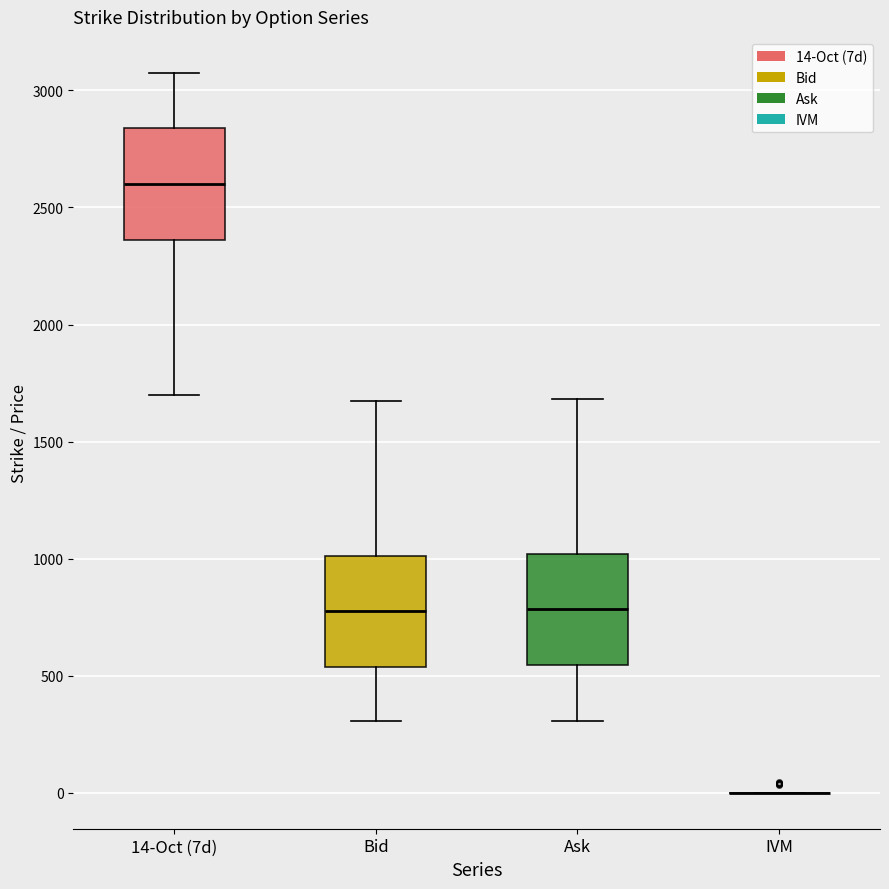

Reading left to right, transcribe this box plot: for each box, give where its median line is, the range the box spans, and where its two whiskers end, as read against the y-axis. The values are not printed on the chart, so give them approximately, as read against the axis.

14-Oct (7d): median 2600, box 2350 to 2850, whiskers 1700 to 3100
Bid: median 800, box 550 to 1000, whiskers 300 to 1650
Ask: median 800, box 550 to 1000, whiskers 300 to 1700
IVM: box collapsed to a line at 0, whiskers 0 to 0